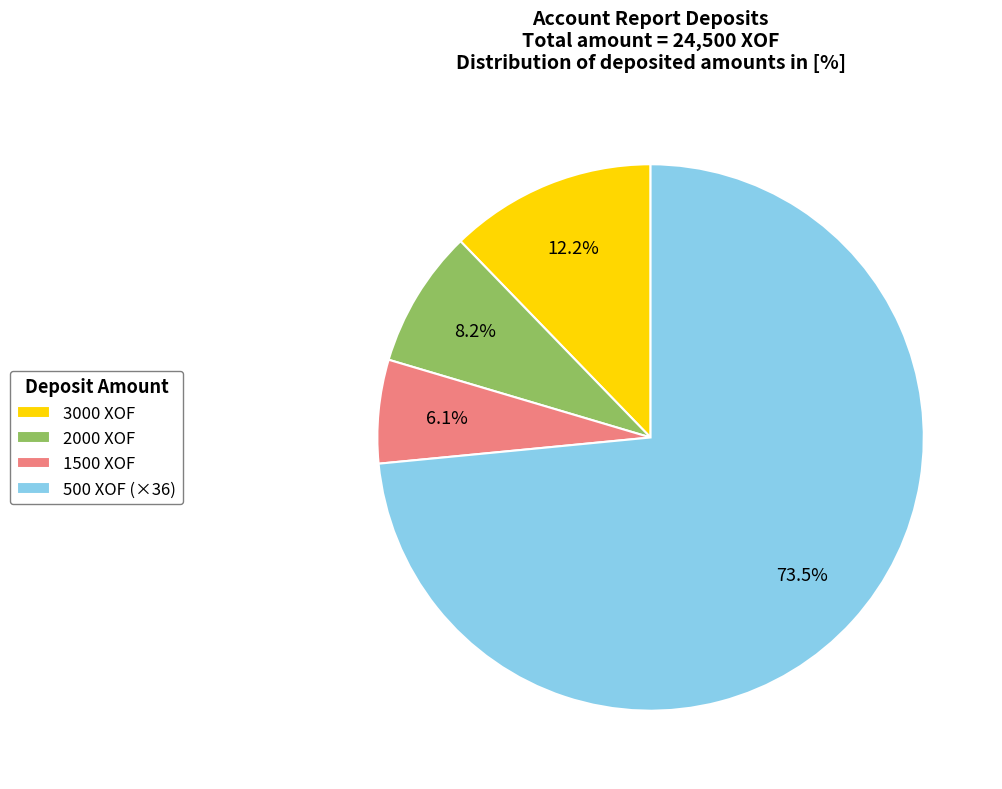

What is the majority slice?

500 XOF (×36)